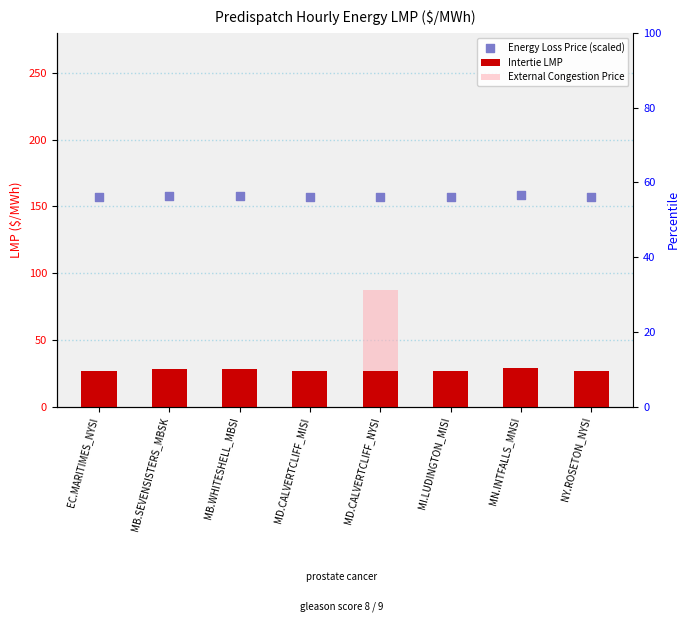

What is the total value across all series at MD.CALVERTCLIFF_NYSI?

244.3